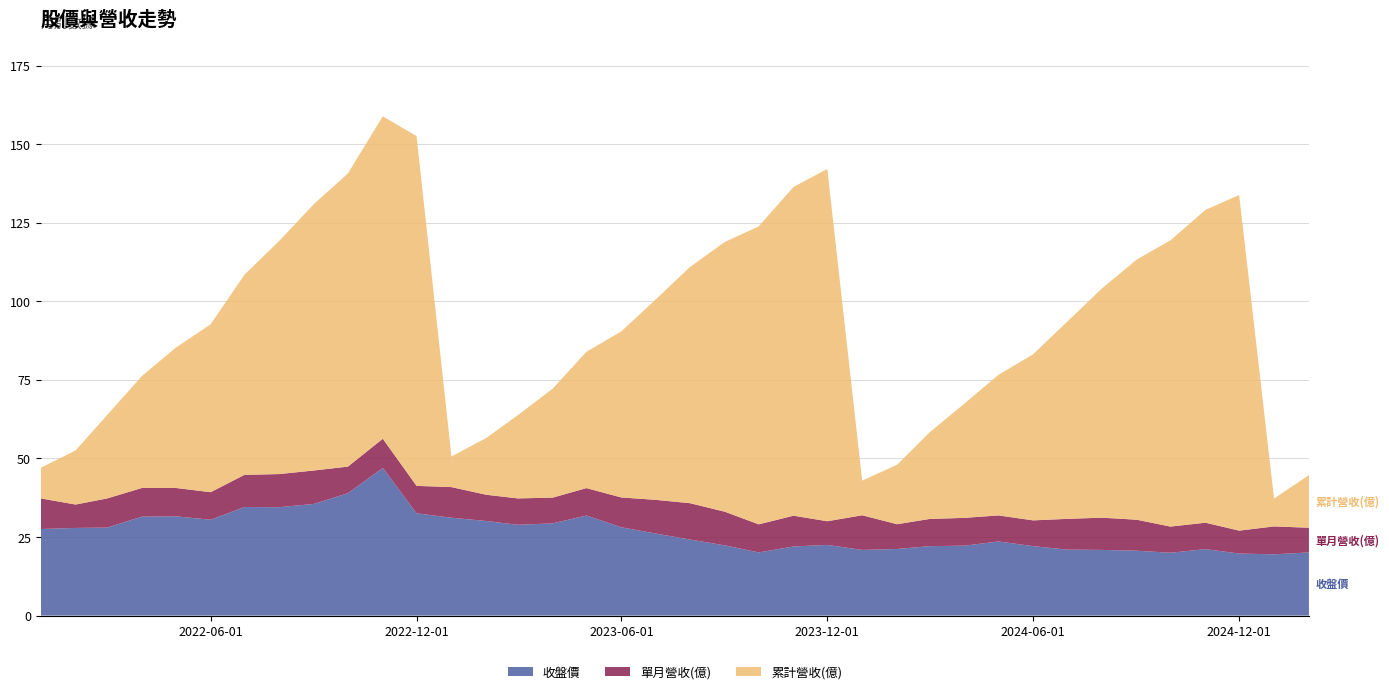

Reading left to right, what are all the values shown in this chart?

收盤價: 2022-01-01=27.6	2022-02-01=27.9	2022-03-01=28.0	2022-04-01=31.5	2022-05-01=31.6	2022-06-01=30.5	2022-07-01=34.5	2022-08-01=34.5	2022-09-01=35.5	2022-10-01=39.0	2022-11-01=47.0	2022-12-01=32.5	2023-01-01=31.1	2023-02-01=30.1	2023-03-01=28.9	2023-04-01=29.4	2023-05-01=31.9	2023-06-01=28.1	2023-07-01=26.1	2023-08-01=24.2	2023-09-01=22.4	2023-10-01=20.1	2023-11-01=22.0	2023-12-01=22.5	2024-01-01=20.9	2024-02-01=21.2	2024-03-01=22.1	2024-04-01=22.2	2024-05-01=23.6	2024-06-01=22.1	2024-07-01=21.0	2024-08-01=20.9	2024-09-01=20.6	2024-10-01=20.0	2024-11-01=21.1	2024-12-01=19.8	2025-01-01=19.5	2025-02-01=20.1
單月營收(億): 2022-01-01=9.7	2022-02-01=7.4	2022-03-01=9.3	2022-04-01=9.1	2022-05-01=9.0	2022-06-01=8.8	2022-07-01=10.2	2022-08-01=10.5	2022-09-01=10.6	2022-10-01=8.5	2022-11-01=9.3	2022-12-01=8.7	2023-01-01=9.7	2023-02-01=8.3	2023-03-01=8.4	2023-04-01=8.2	2023-05-01=8.7	2023-06-01=9.5	2023-07-01=10.7	2023-08-01=11.6	2023-09-01=10.7	2023-10-01=8.9	2023-11-01=9.8	2023-12-01=7.5	2024-01-01=11.0	2024-02-01=7.9	2024-03-01=8.7	2024-04-01=8.8	2024-05-01=8.3	2024-06-01=8.2	2024-07-01=9.8	2024-08-01=10.3	2024-09-01=9.9	2024-10-01=8.3	2024-11-01=8.4	2024-12-01=7.3	2025-01-01=8.9	2025-02-01=7.9
累計營收(億): 2022-01-01=9.7	2022-02-01=17.2	2022-03-01=26.5	2022-04-01=35.6	2022-05-01=44.6	2022-06-01=53.4	2022-07-01=63.7	2022-08-01=74.2	2022-09-01=84.8	2022-10-01=93.3	2022-11-01=102.6	2022-12-01=111.3	2023-01-01=9.7	2023-02-01=18.1	2023-03-01=26.5	2023-04-01=34.7	2023-05-01=43.4	2023-06-01=52.9	2023-07-01=63.6	2023-08-01=75.2	2023-09-01=85.9	2023-10-01=94.8	2023-11-01=104.6	2023-12-01=112.1	2024-01-01=11.0	2024-02-01=18.9	2024-03-01=27.6	2024-04-01=36.4	2024-05-01=44.7	2024-06-01=52.9	2024-07-01=62.7	2024-08-01=72.9	2024-09-01=82.8	2024-10-01=91.1	2024-11-01=99.5	2024-12-01=106.8	2025-01-01=8.9	2025-02-01=16.7